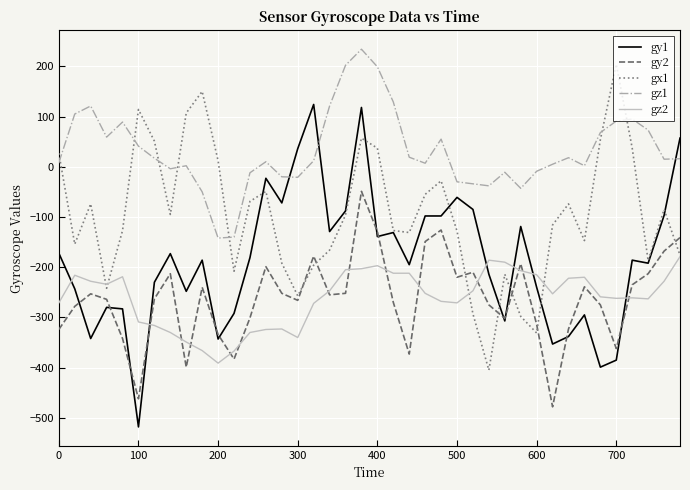

Rank the series by their maximum value, from lowest to highest.

gz2, gy2, gy1, gx1, gz1